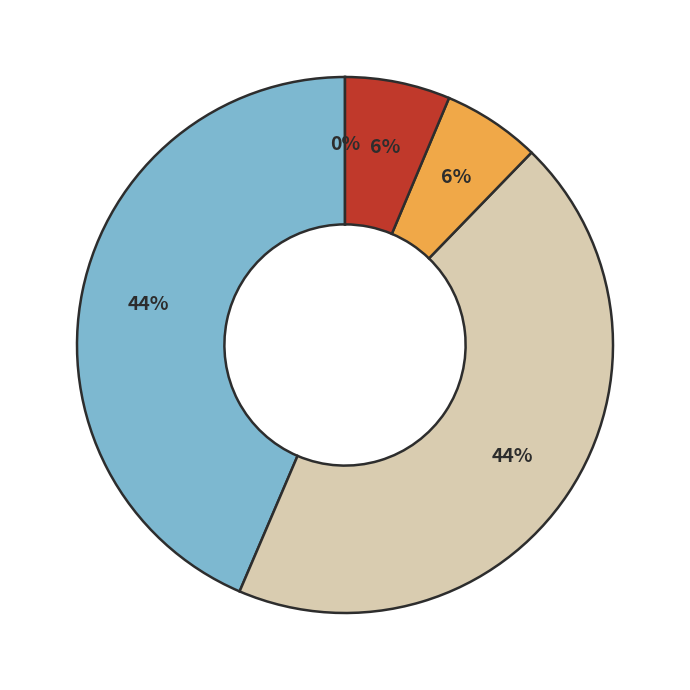

Is there any slice that represents more than half of the pie?

No